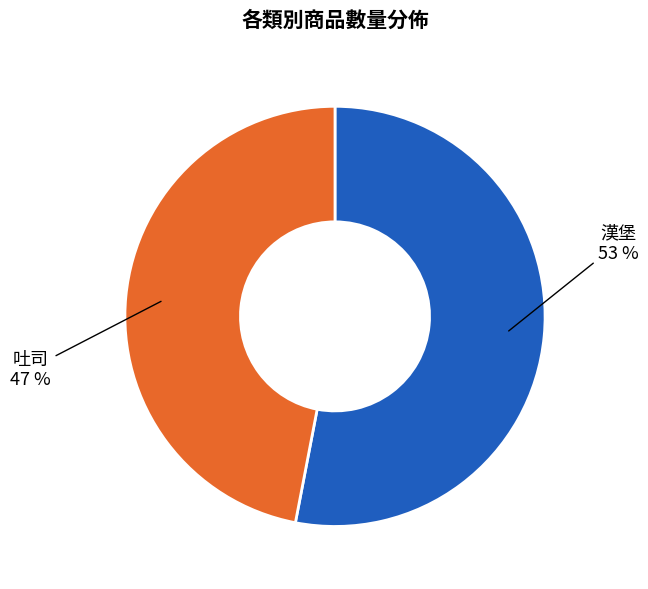

Rank the categories by value from lowest to highest.

吐司, 漢堡